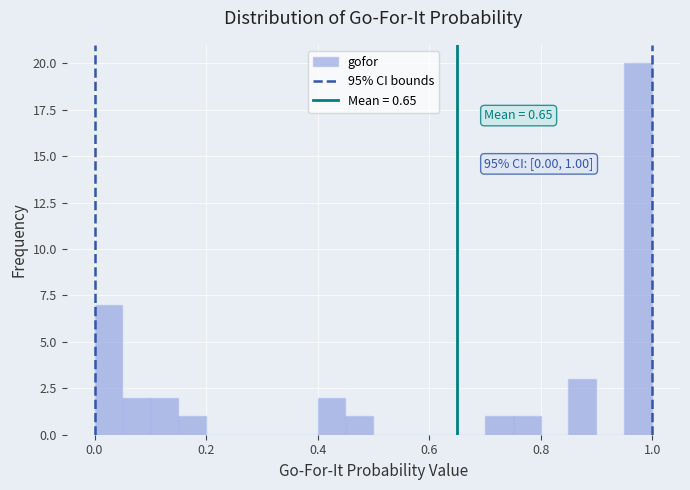

Around what value on the x-axis is the tallest bar? Give the approximate position of its centre, as read against the axis.

0.98